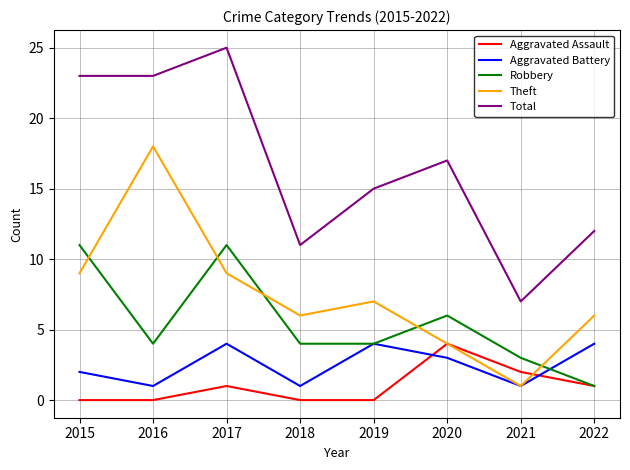

Where do Theft and Robbery first cross each other?

2015 and 2016